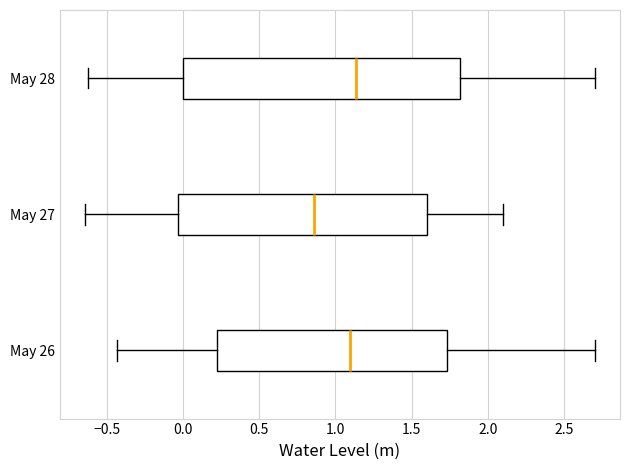

Which box is the widest, from its left edge to its right edge?

May 28